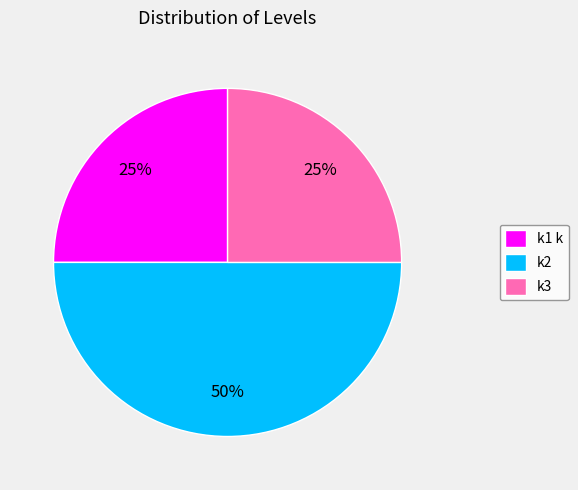

Does k1 k represent more than half of the total?

No